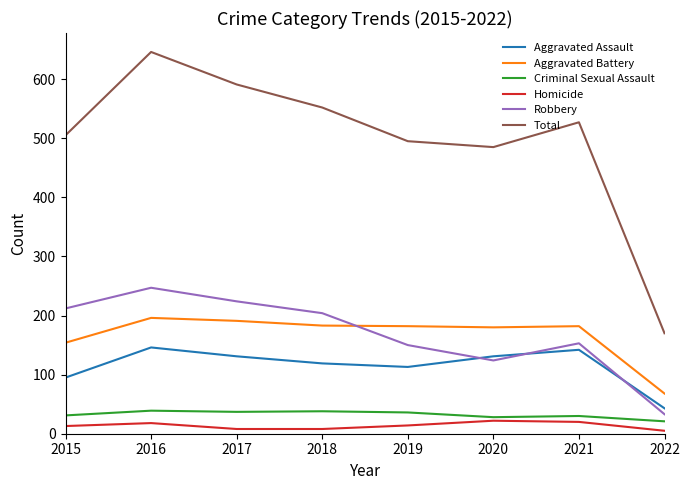

How many distinct data groups are displayed?

6